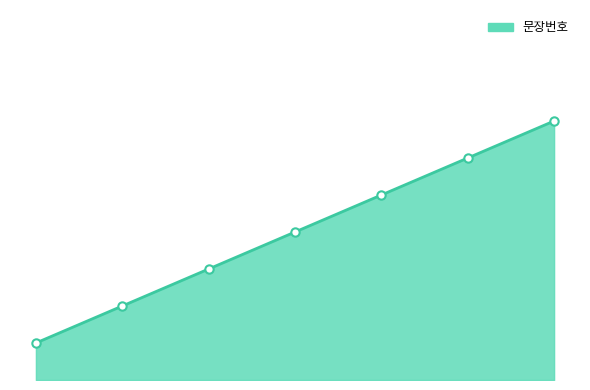

Does the chart display data point markers on the line(s)?

No